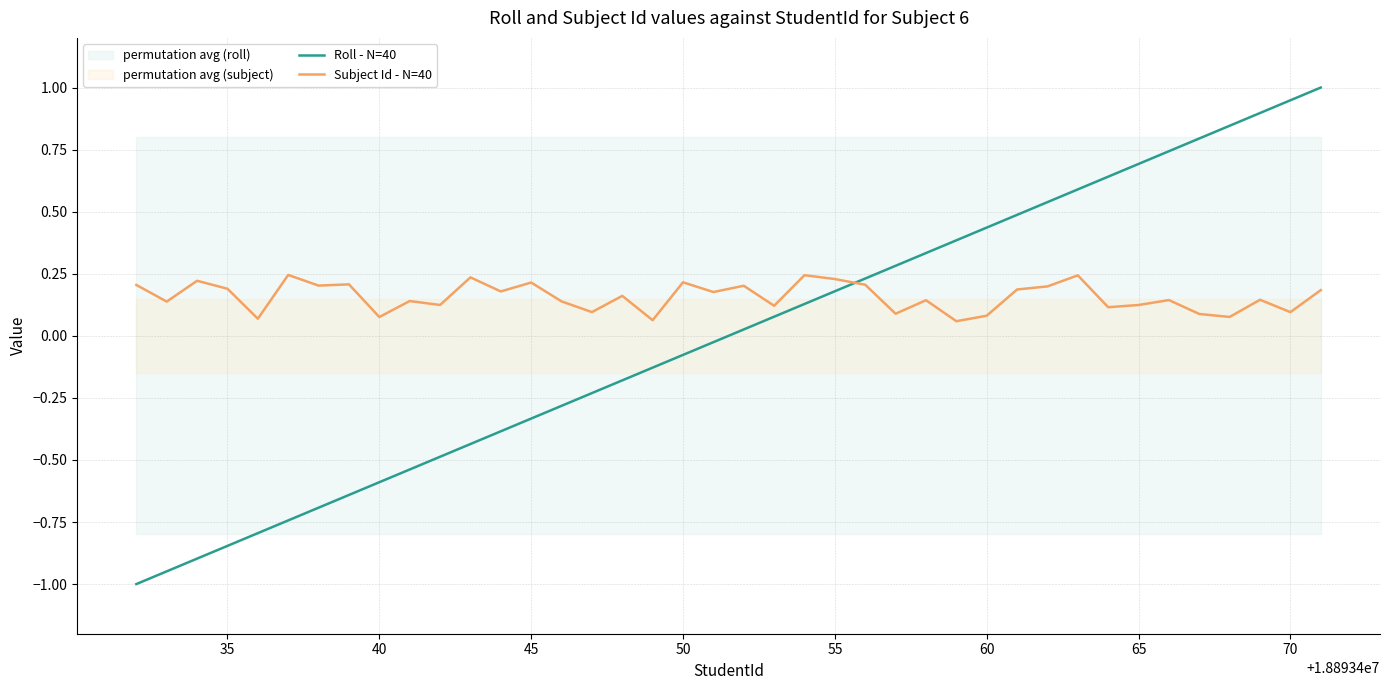

What is the highest value of the Roll - N=40 series?

1.0